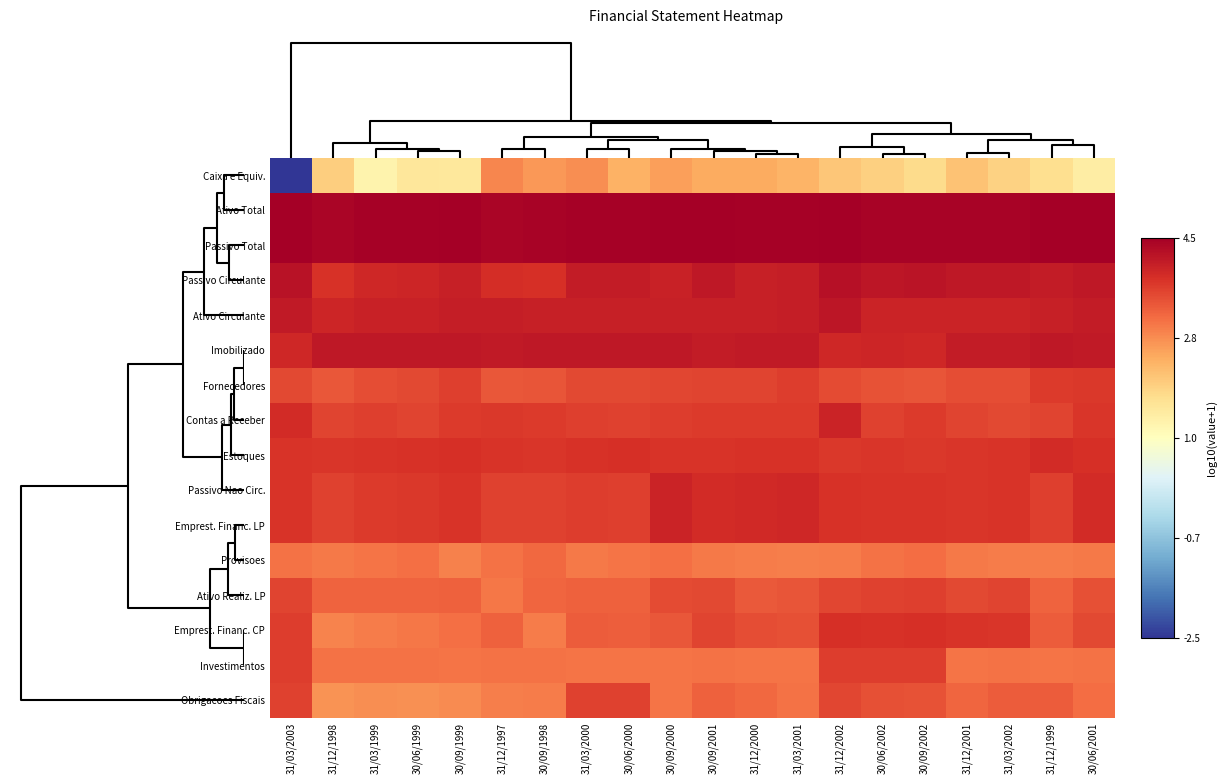

Reading left to right, list all the values displayed in this chart.

Caixa e Equiv.: 31/03/2003=-2.5	31/12/1998=2.0	31/03/1999=1.3	30/06/1999=1.6	30/09/1999=1.5	31/12/1997=2.9	30/09/1998=2.7	31/03/2000=2.8	30/06/2000=2.4	30/09/2000=2.6	30/09/2001=2.4	31/12/2000=2.4	31/03/2001=2.3	31/12/2002=2.1	30/06/2002=1.9	30/09/2002=1.8	31/12/2001=2.1	31/03/2002=1.9	31/12/1999=1.7	30/06/2001=1.4
Ativo Total: 31/03/2003=4.5	31/12/1998=4.5	31/03/1999=4.5	30/06/1999=4.5	30/09/1999=4.5	31/12/1997=4.5	30/09/1998=4.5	31/03/2000=4.5	30/06/2000=4.5	30/09/2000=4.5	30/09/2001=4.5	31/12/2000=4.5	31/03/2001=4.5	31/12/2002=4.5	30/06/2002=4.5	30/09/2002=4.5	31/12/2001=4.5	31/03/2002=4.5	31/12/1999=4.5	30/06/2001=4.5
Passivo Total: 31/03/2003=4.5	31/12/1998=4.5	31/03/1999=4.5	30/06/1999=4.5	30/09/1999=4.5	31/12/1997=4.5	30/09/1998=4.5	31/03/2000=4.5	30/06/2000=4.5	30/09/2000=4.5	30/09/2001=4.5	31/12/2000=4.5	31/03/2001=4.5	31/12/2002=4.5	30/06/2002=4.5	30/09/2002=4.5	31/12/2001=4.5	31/03/2002=4.5	31/12/1999=4.5	30/06/2001=4.5
Passivo Circulante: 31/03/2003=4.3	31/12/1998=3.8	31/03/1999=3.9	30/06/1999=4.0	30/09/1999=4.1	31/12/1997=3.9	30/09/1998=3.9	31/03/2000=4.1	30/06/2000=4.1	30/09/2000=4.0	30/09/2001=4.2	31/12/2000=4.1	31/03/2001=4.1	31/12/2002=4.3	30/06/2002=4.2	30/09/2002=4.2	31/12/2001=4.2	31/03/2002=4.2	31/12/1999=4.1	30/06/2001=4.2
Ativo Circulante: 31/03/2003=4.1	31/12/1998=4.0	31/03/1999=4.0	30/06/1999=4.0	30/09/1999=4.1	31/12/1997=4.1	30/09/1998=4.1	31/03/2000=4.1	30/06/2000=4.1	30/09/2000=4.1	30/09/2001=4.1	31/12/2000=4.1	31/03/2001=4.1	31/12/2002=4.2	30/06/2002=4.0	30/09/2002=4.0	31/12/2001=4.0	31/03/2002=4.0	31/12/1999=4.1	30/06/2001=4.1
Imobilizado: 31/03/2003=4.0	31/12/1998=4.2	31/03/1999=4.2	30/06/1999=4.2	30/09/1999=4.2	31/12/1997=4.2	30/09/1998=4.2	31/03/2000=4.2	30/06/2000=4.2	30/09/2000=4.2	30/09/2001=4.1	31/12/2000=4.2	31/03/2001=4.1	31/12/2002=4.0	30/06/2002=4.0	30/09/2002=4.0	31/12/2001=4.1	31/03/2002=4.1	31/12/1999=4.2	30/06/2001=4.1
Fornecedores: 31/03/2003=3.5	31/12/1998=3.4	31/03/1999=3.5	30/06/1999=3.6	30/09/1999=3.6	31/12/1997=3.4	30/09/1998=3.4	31/03/2000=3.5	30/06/2000=3.6	30/09/2000=3.6	30/09/2001=3.6	31/12/2000=3.6	31/03/2001=3.7	31/12/2002=3.5	30/06/2002=3.4	30/09/2002=3.4	31/12/2001=3.5	31/03/2002=3.5	31/12/1999=3.7	30/06/2001=3.7
Contas a Receber: 31/03/2003=3.9	31/12/1998=3.6	31/03/1999=3.7	30/06/1999=3.6	30/09/1999=3.7	31/12/1997=3.7	30/09/1998=3.7	31/03/2000=3.6	30/06/2000=3.6	30/09/2000=3.7	30/09/2001=3.7	31/12/2000=3.7	31/03/2001=3.7	31/12/2002=4.0	30/06/2002=3.6	30/09/2002=3.7	31/12/2001=3.6	31/03/2002=3.6	31/12/1999=3.6	30/06/2001=3.8
Estoques: 31/03/2003=3.8	31/12/1998=3.8	31/03/1999=3.8	30/06/1999=3.8	30/09/1999=3.8	31/12/1997=3.8	30/09/1998=3.8	31/03/2000=3.8	30/06/2000=3.8	30/09/2000=3.8	30/09/2001=3.8	31/12/2000=3.8	31/03/2001=3.8	31/12/2002=3.7	30/06/2002=3.8	30/09/2002=3.7	31/12/2001=3.8	31/03/2002=3.8	31/12/1999=3.9	30/06/2001=3.9
Passivo Nao Circ.: 31/03/2003=3.8	31/12/1998=3.6	31/03/1999=3.7	30/06/1999=3.7	30/09/1999=3.8	31/12/1997=3.6	30/09/1998=3.6	31/03/2000=3.7	30/06/2000=3.7	30/09/2000=4.0	30/09/2001=3.9	31/12/2000=3.9	31/03/2001=4.0	31/12/2002=3.8	30/06/2002=3.8	30/09/2002=3.8	31/12/2001=3.8	31/03/2002=3.8	31/12/1999=3.7	30/06/2001=3.9
Emprest. Financ. LP: 31/03/2003=3.8	31/12/1998=3.6	31/03/1999=3.7	30/06/1999=3.7	30/09/1999=3.8	31/12/1997=3.6	30/09/1998=3.6	31/03/2000=3.7	30/06/2000=3.7	30/09/2000=4.0	30/09/2001=3.9	31/12/2000=3.9	31/03/2001=4.0	31/12/2002=3.8	30/06/2002=3.8	30/09/2002=3.8	31/12/2001=3.8	31/03/2002=3.8	31/12/1999=3.7	30/06/2001=3.9
Provisoes: 31/03/2003=3.1	31/12/1998=3.0	31/03/1999=3.0	30/06/1999=3.1	30/09/1999=2.9	31/12/1997=3.1	30/09/1998=3.2	31/03/2000=3.0	30/06/2000=3.1	30/09/2000=3.1	30/09/2001=3.0	31/12/2000=2.9	31/03/2001=2.9	31/12/2002=3.0	30/06/2002=3.1	30/09/2002=3.1	31/12/2001=3.0	31/03/2002=3.0	31/12/1999=3.0	30/06/2001=3.0
Ativo Realiz. LP: 31/03/2003=3.6	31/12/1998=3.2	31/03/1999=3.2	30/06/1999=3.2	30/09/1999=3.3	31/12/1997=3.0	30/09/1998=3.2	31/03/2000=3.3	30/06/2000=3.3	30/09/2000=3.5	30/09/2001=3.5	31/12/2000=3.4	31/03/2001=3.4	31/12/2002=3.6	30/06/2002=3.6	30/09/2002=3.6	31/12/2001=3.5	31/03/2002=3.6	31/12/1999=3.3	30/06/2001=3.5
Emprest. Financ. CP: 31/03/2003=3.7	31/12/1998=2.9	31/03/1999=3.0	30/06/1999=3.0	30/09/1999=3.1	31/12/1997=3.3	30/09/1998=3.0	31/03/2000=3.3	30/06/2000=3.3	30/09/2000=3.4	30/09/2001=3.6	31/12/2000=3.5	31/03/2001=3.5	31/12/2002=3.9	30/06/2002=3.8	30/09/2002=3.9	31/12/2001=3.8	31/03/2002=3.8	31/12/1999=3.3	30/06/2001=3.5
Investimentos: 31/03/2003=3.7	31/12/1998=3.1	31/03/1999=3.1	30/06/1999=3.1	30/09/1999=3.1	31/12/1997=3.1	30/09/1998=3.1	31/03/2000=3.1	30/06/2000=3.1	30/09/2000=3.1	30/09/2001=3.1	31/12/2000=3.1	31/03/2001=3.1	31/12/2002=3.7	30/06/2002=3.7	30/09/2002=3.7	31/12/2001=3.1	31/03/2002=3.1	31/12/1999=3.1	30/06/2001=3.1
Obrigacoes Fiscais: 31/03/2003=3.6	31/12/1998=2.7	31/03/1999=2.8	30/06/1999=2.7	30/09/1999=2.8	31/12/1997=2.9	30/09/1998=3.0	31/03/2000=3.6	30/06/2000=3.6	30/09/2000=3.0	30/09/2001=3.3	31/12/2000=3.2	31/03/2001=3.1	31/12/2002=3.6	30/06/2002=3.5	30/09/2002=3.4	31/12/2001=3.2	31/03/2002=3.3	31/12/1999=3.3	30/06/2001=3.1